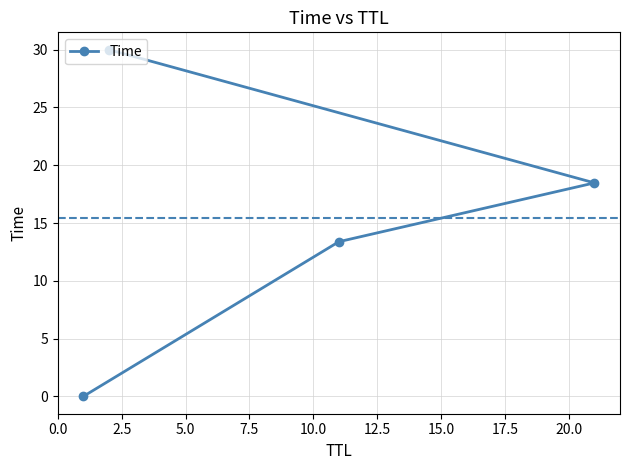

What is the difference between the maximum and minimum values?

30.0